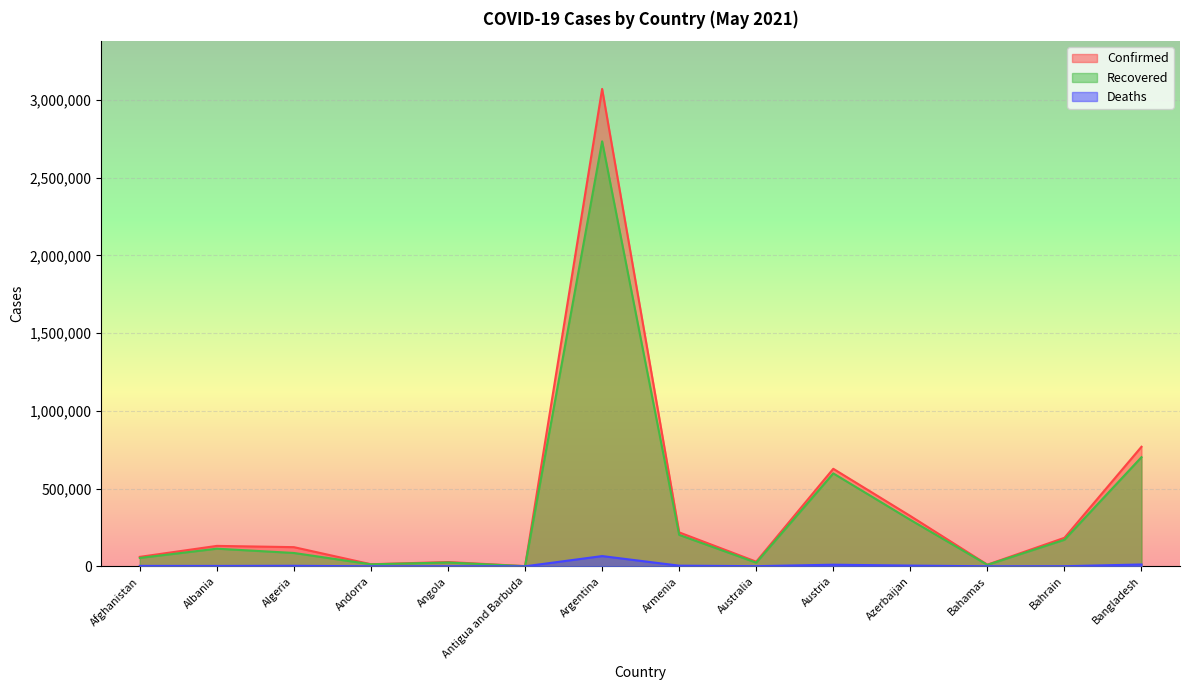

What is the label of the 13th point from the left?

Bahrain